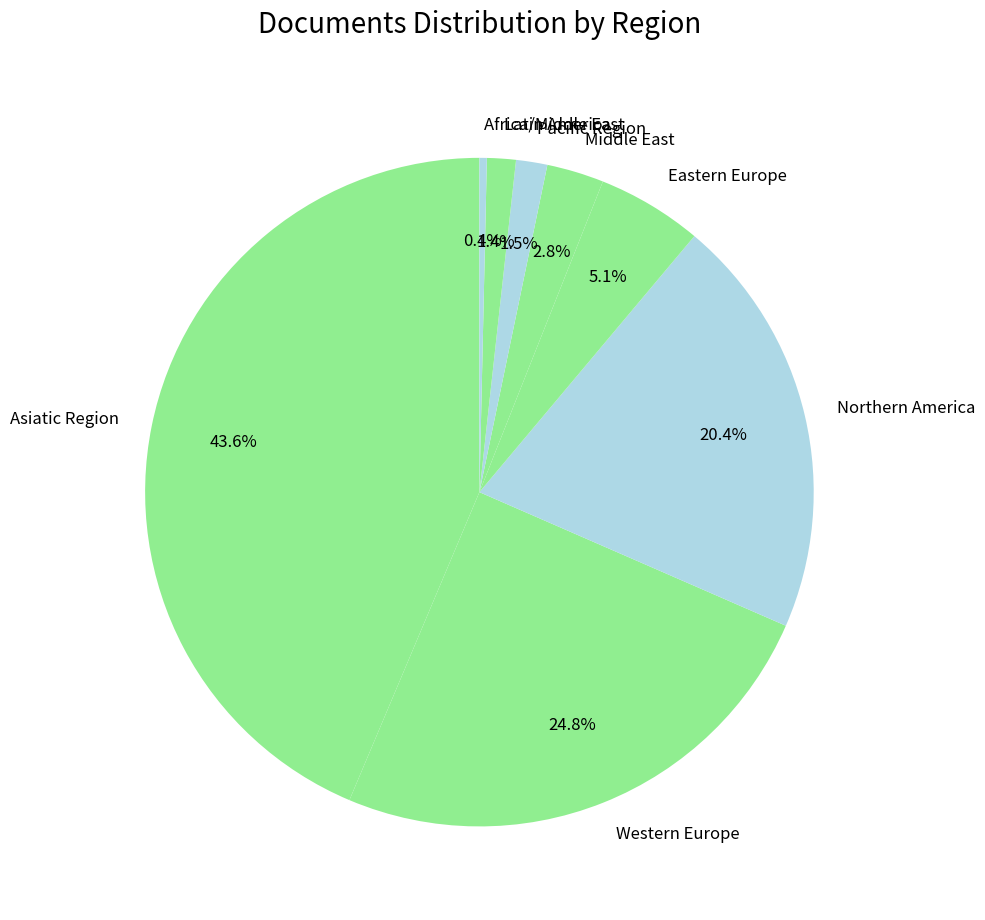

Which category has the biggest portion of the pie?

Asiatic Region